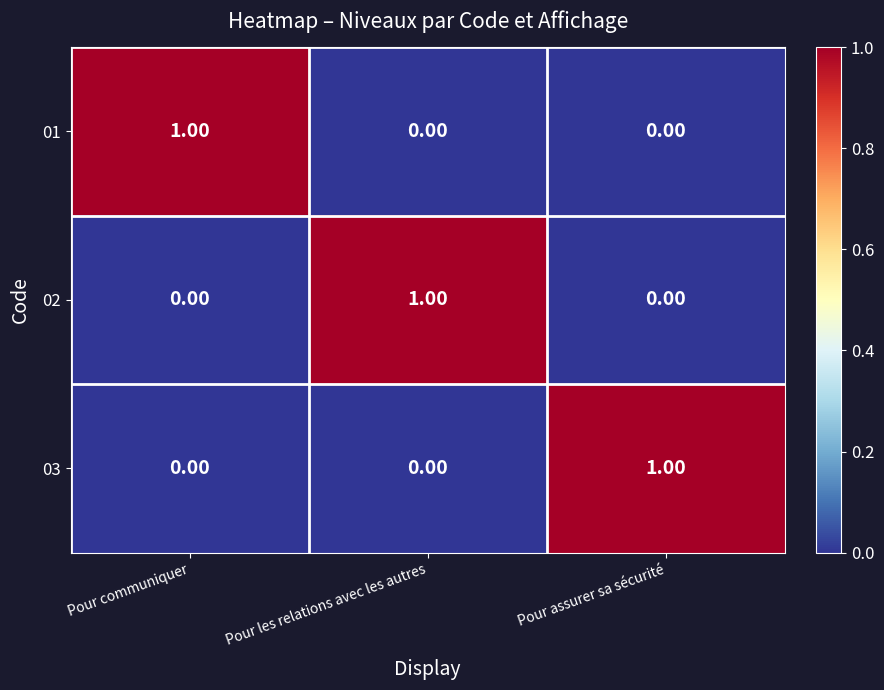

Is the value of 01 at Pour assurer sa sécurité greater than the value of 02 at Pour les relations avec les autres?

No